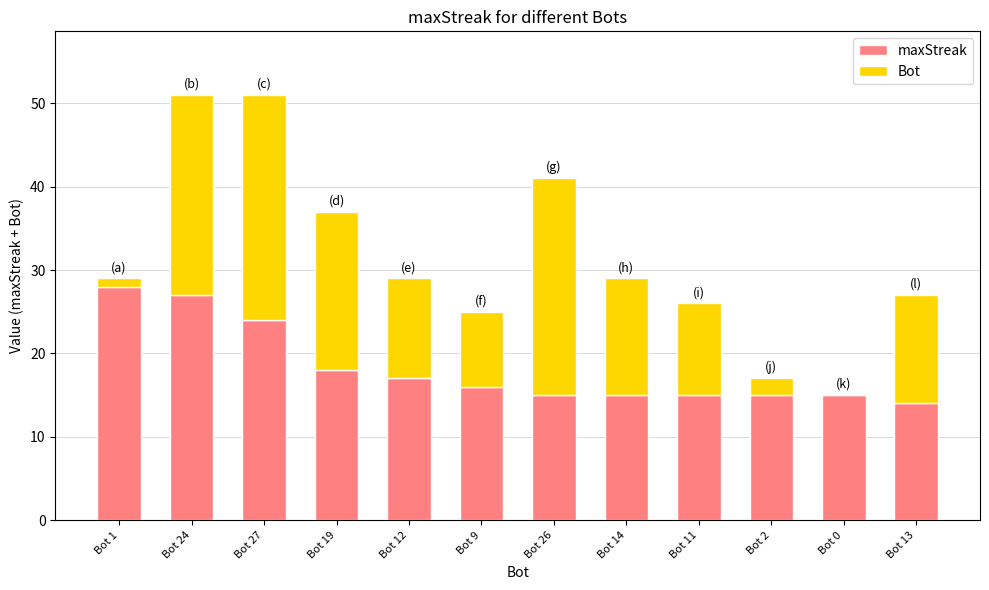

What is the sum of all maxStreak values?

219